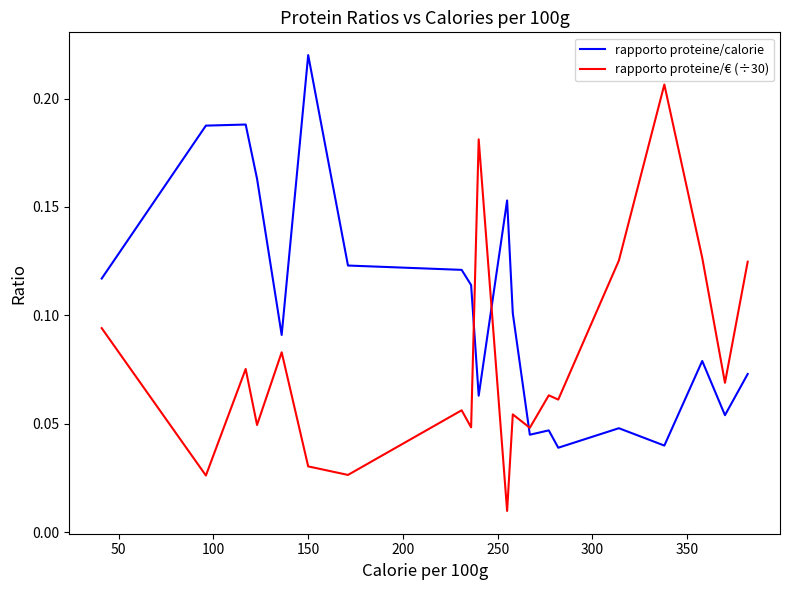

List the series in order of their peak value, lowest first.

rapporto proteine/€ (÷30), rapporto proteine/calorie